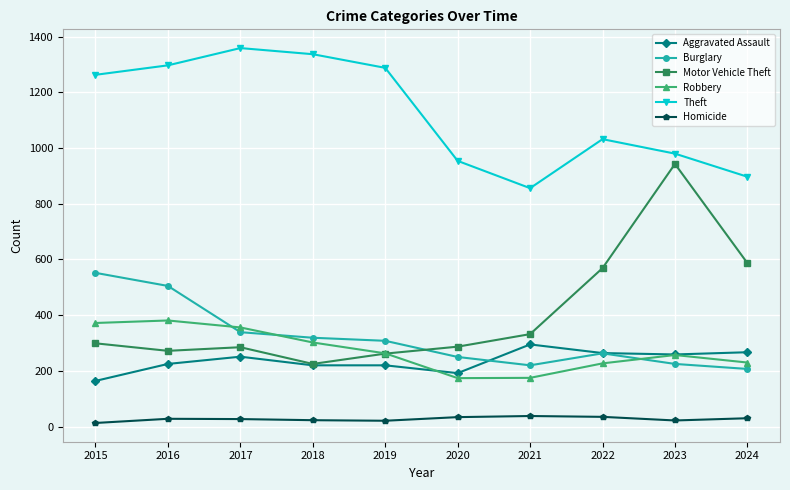

What are all the series names shown in the legend?

Aggravated Assault, Burglary, Motor Vehicle Theft, Robbery, Theft, Homicide